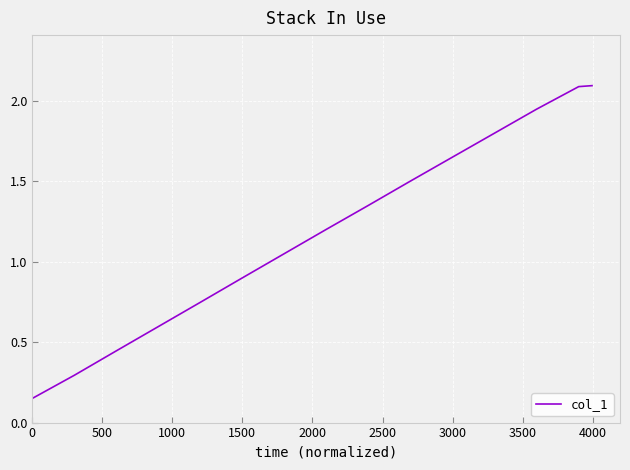

How many lines are shown in the chart?

1